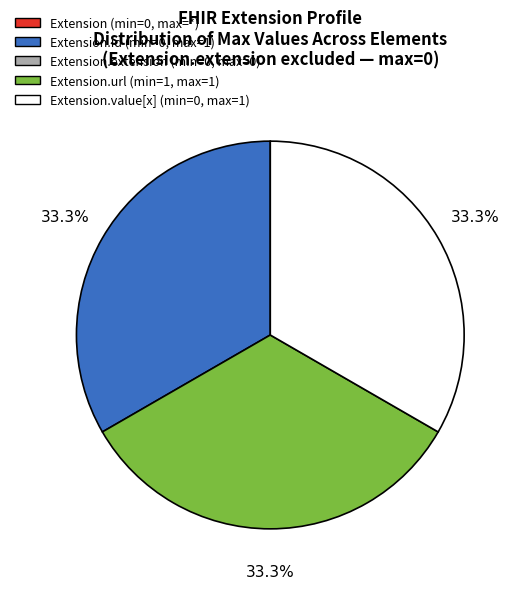

Is there a majority slice in this chart?

No